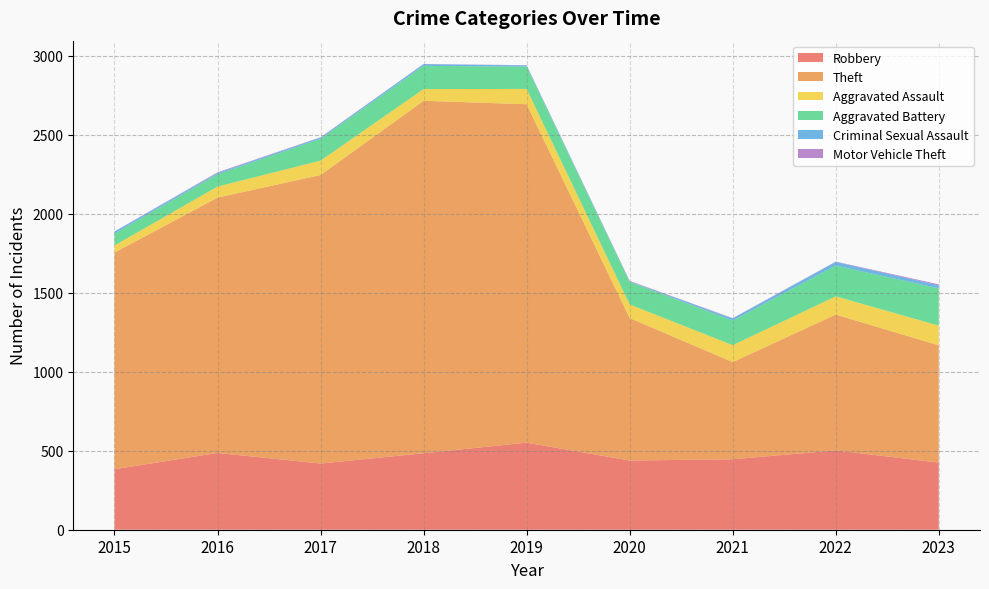

Reading left to right, extract all data points from this chart.

Robbery: 2015=383	2016=486	2017=419	2018=484	2019=551	2020=438	2021=446	2022=502	2023=425
Theft: 2015=1371	2016=1616	2017=1826	2018=2231	2019=2142	2020=902	2021=615	2022=860	2023=742
Aggravated Assault: 2015=45	2016=70	2017=91	2018=74	2019=97	2020=86	2021=107	2022=115	2023=125
Aggravated Battery: 2015=76	2016=78	2017=138	2018=147	2019=141	2020=143	2021=156	2022=195	2023=236
Criminal Sexual Assault: 2015=12	2016=8	2017=8	2018=11	2019=8	2020=3	2021=13	2022=23	2023=19
Motor Vehicle Theft: 2015=1	2016=4	2017=2	2018=1	2019=1	2020=3	2021=2	2022=2	2023=6